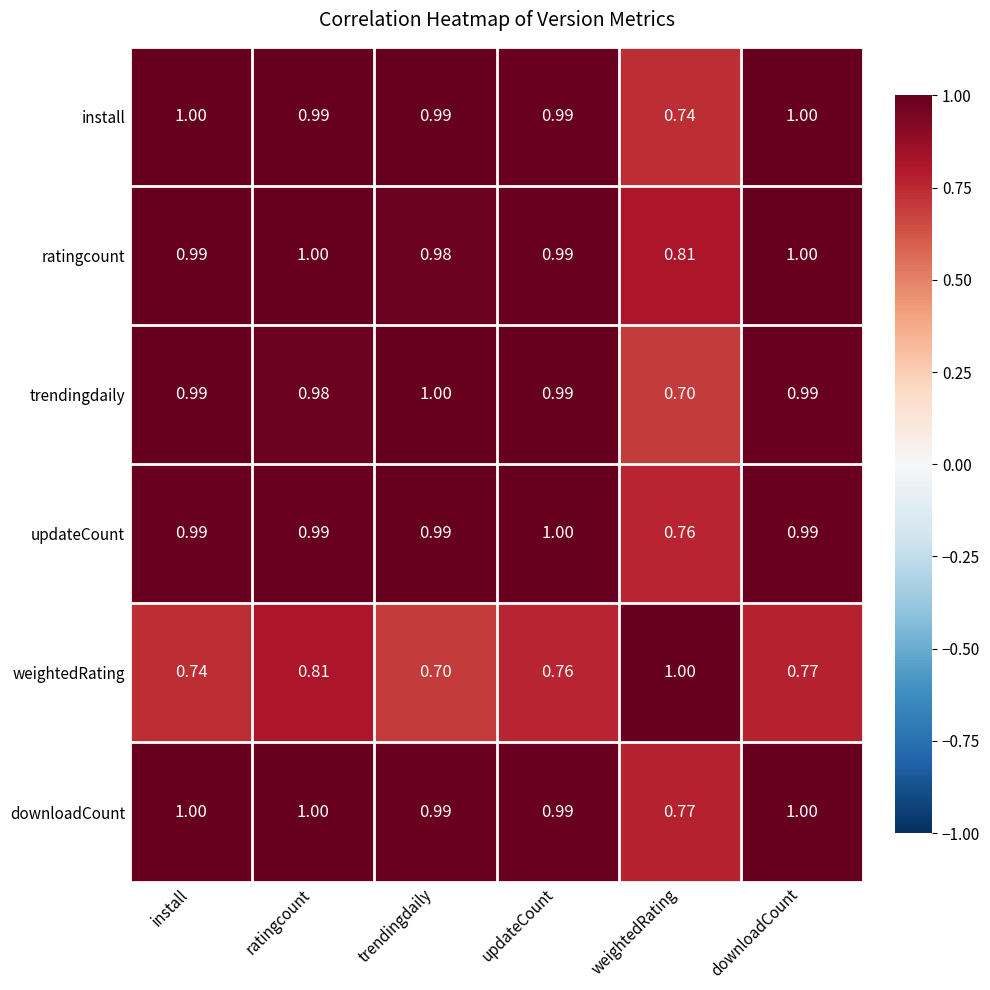

Which series has the largest total across all categories?

ratingcount